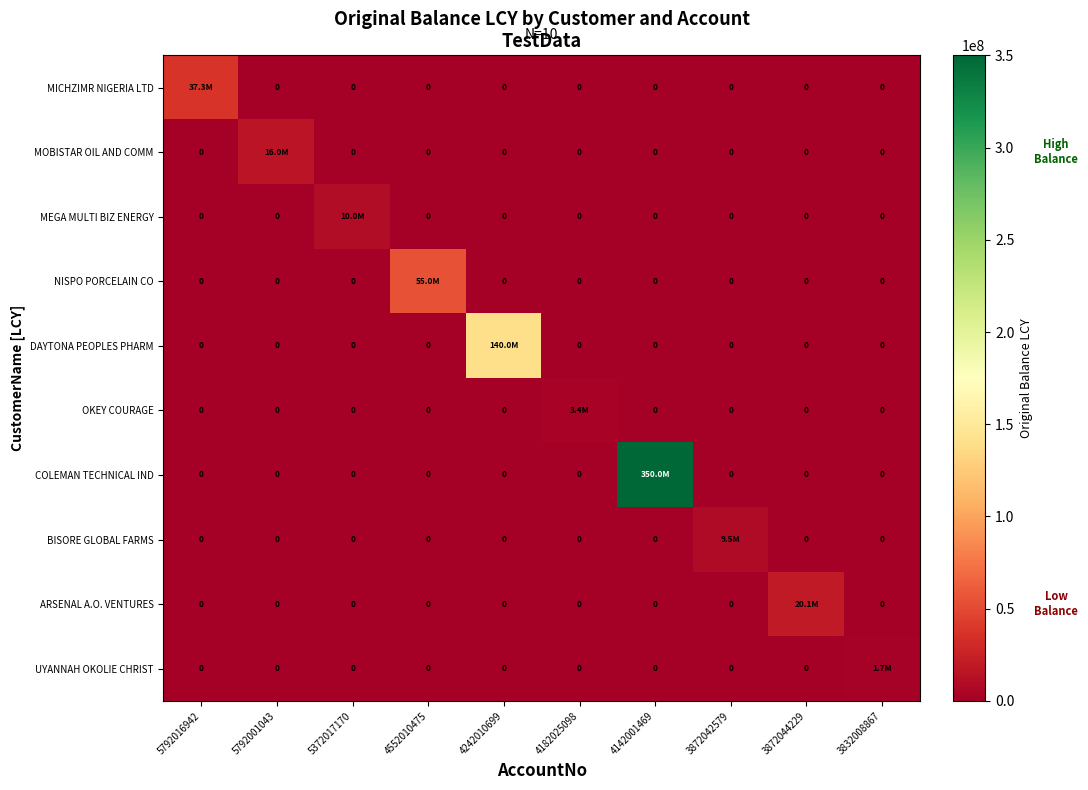

What is the average value of the MOBISTAR OIL AND COMM series?

1600809